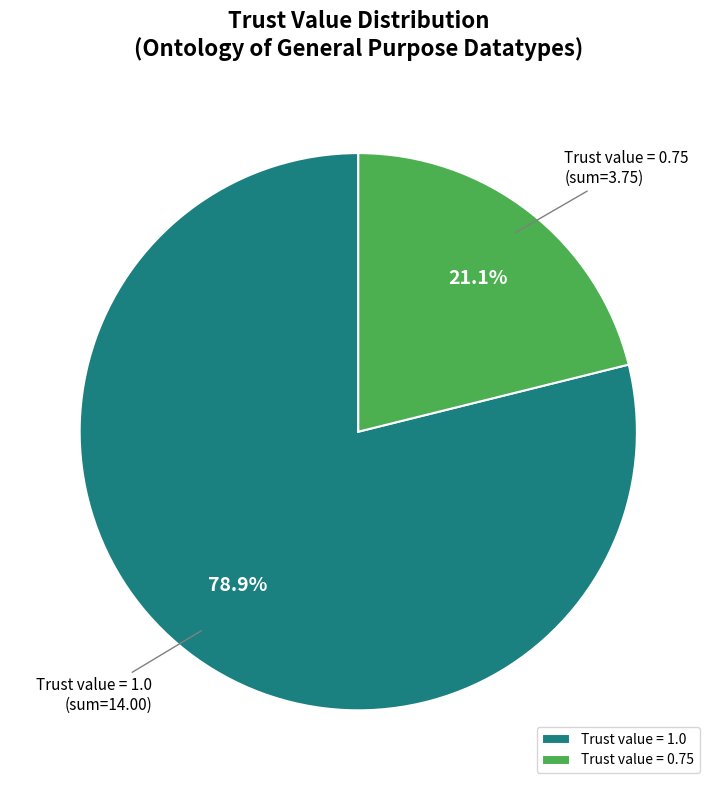

Combined, what portion of the pie is Trust value = 1.0 and Trust value = 0.75?

100.0%